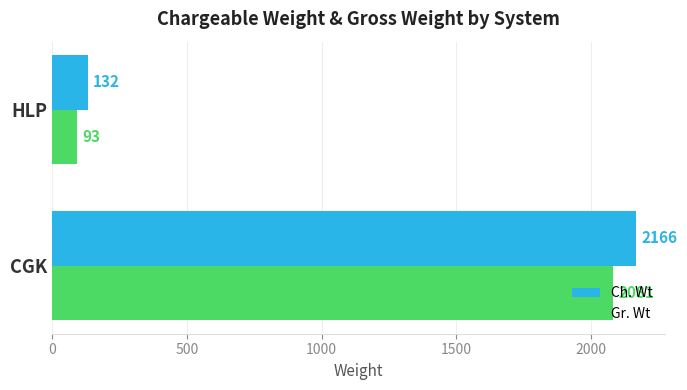

What is the maximum value for Ch. Wt?

2166